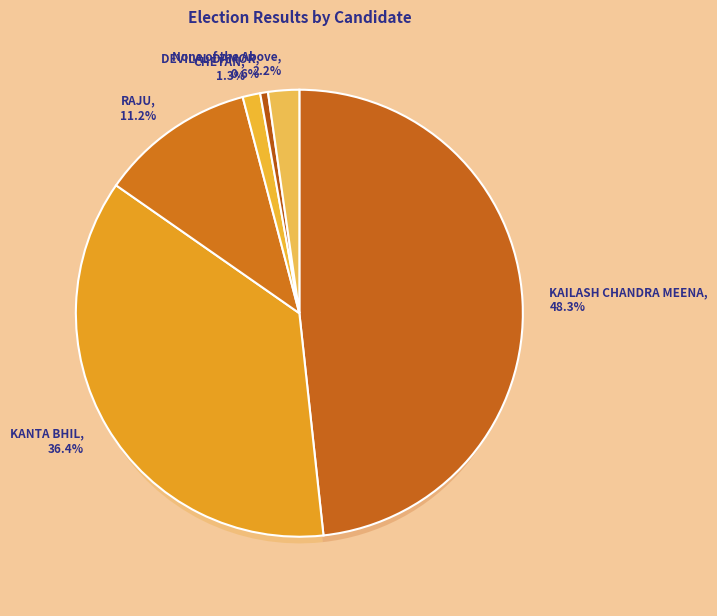

To the nearest percent, what is the difference between the largest and smallest slice percentages?

48%